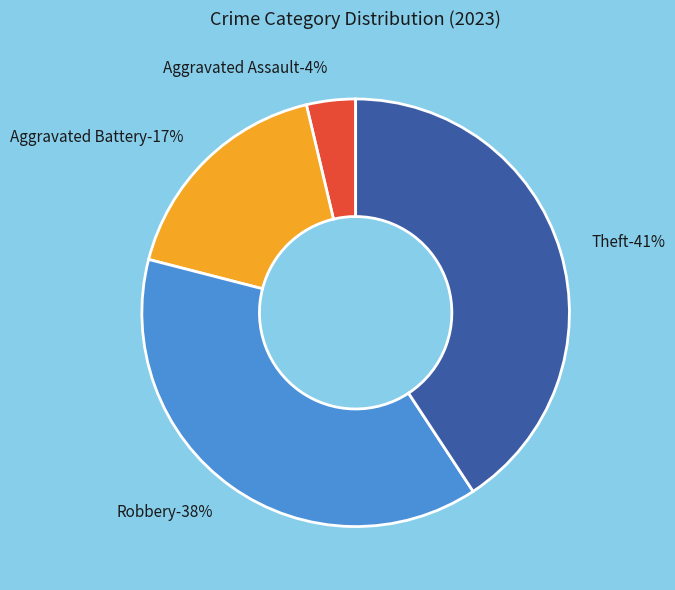

To the nearest percent, what percentage of the pie is Theft?

41%